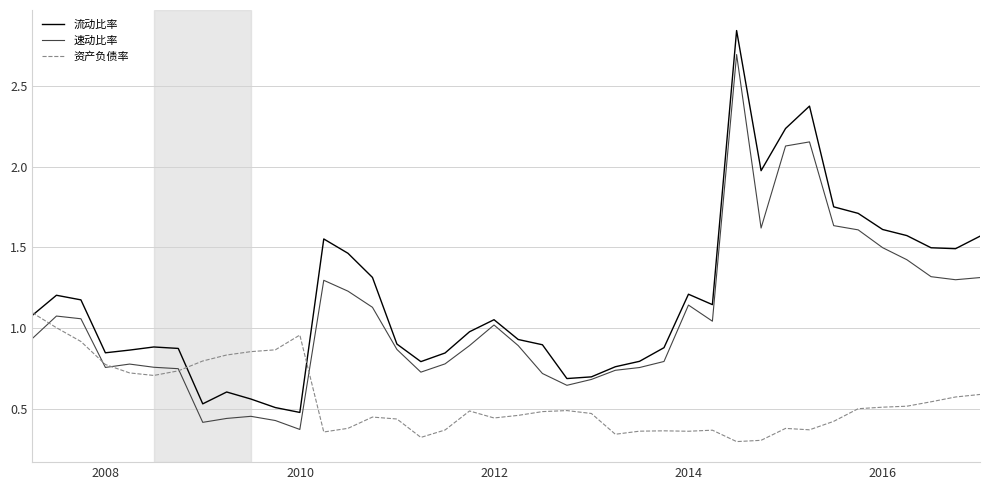

Rank the series by their maximum value, from highest to lowest.

流动比率, 速动比率, 资产负债率